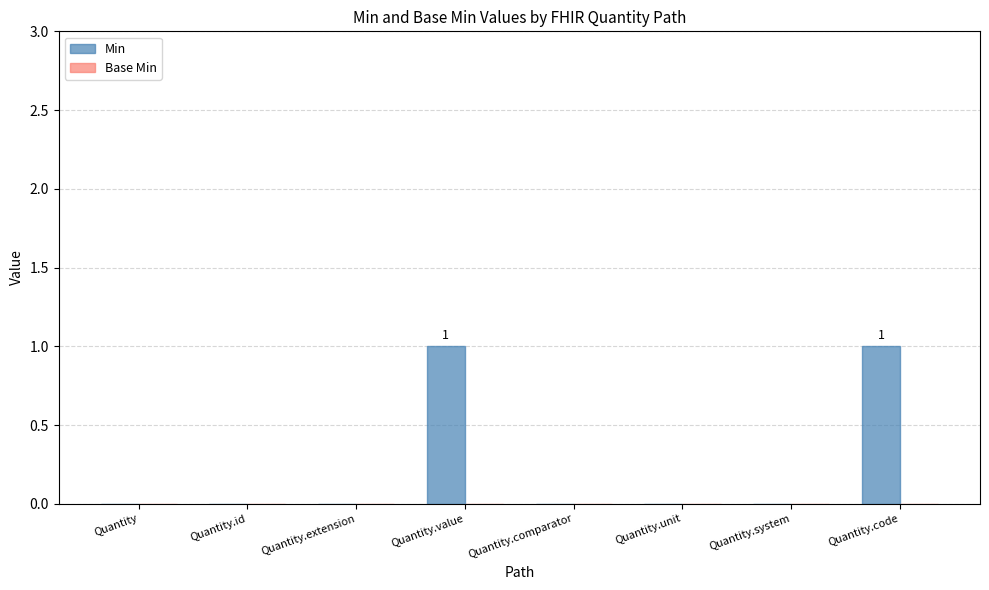

Is it true that the value at Quantity.value is 1?

True